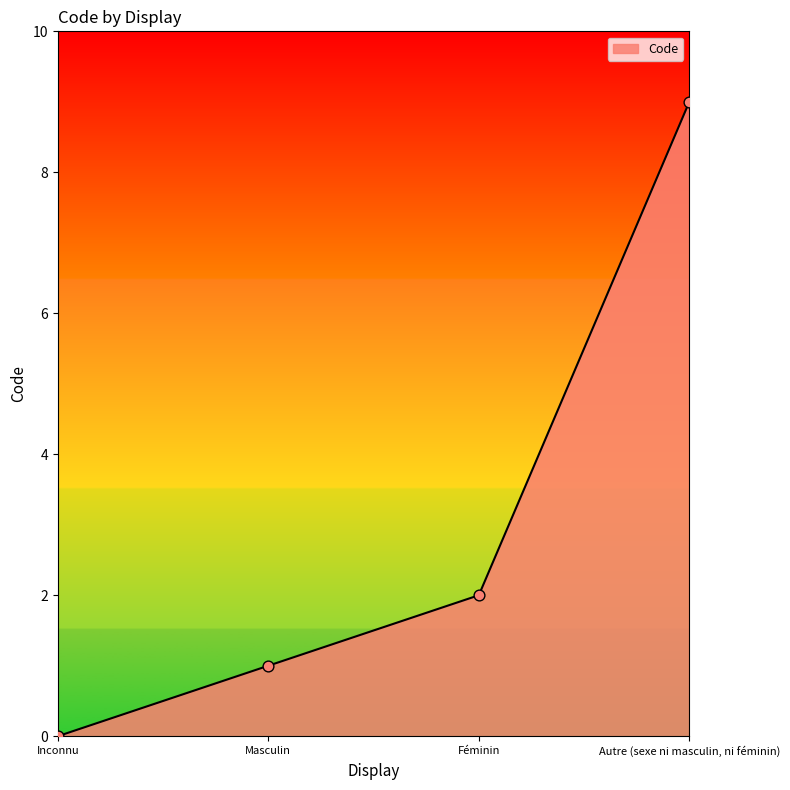

What is the ratio of the value at Féminin to the value at Autre (sexe ni masculin, ni féminin)?

0.2